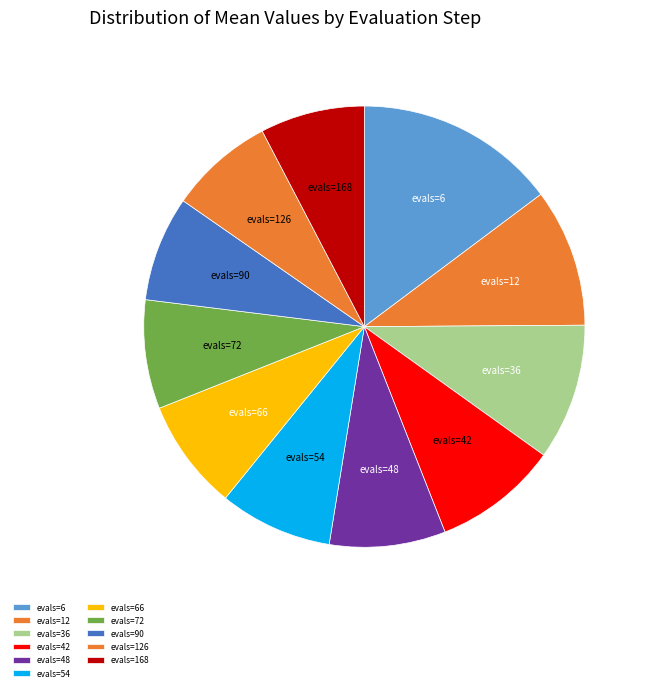

What is the largest slice in the pie chart?

evals=6